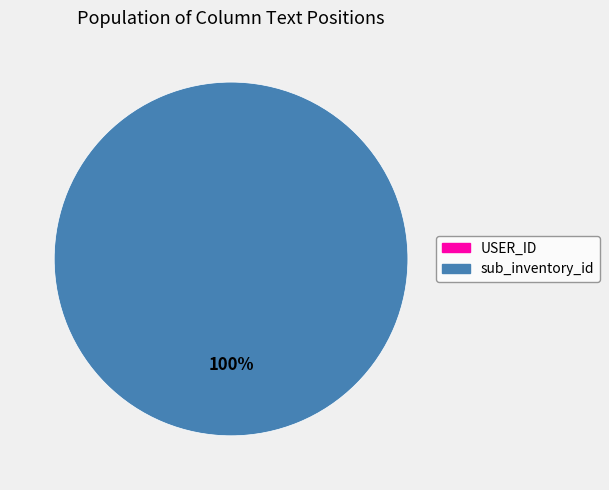

True or false: USER_ID accounts for 5% of the total.

False